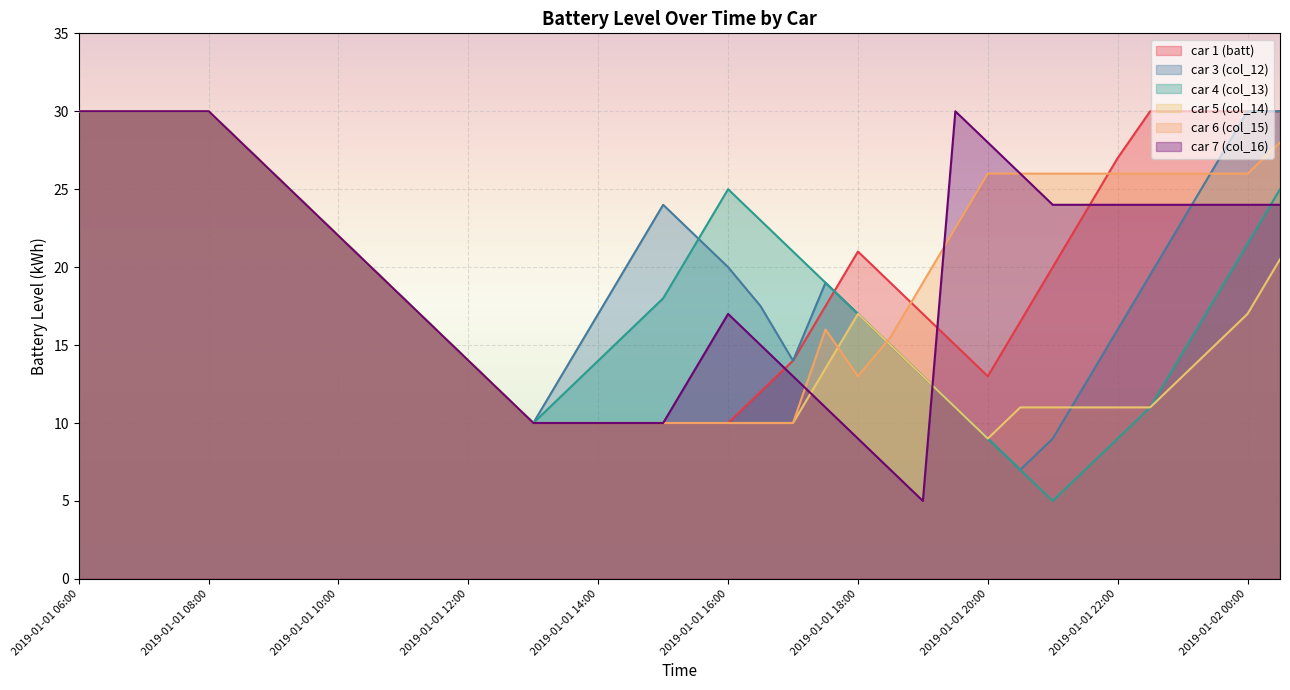

What position from the right is 2019-01-02 00:30?

1